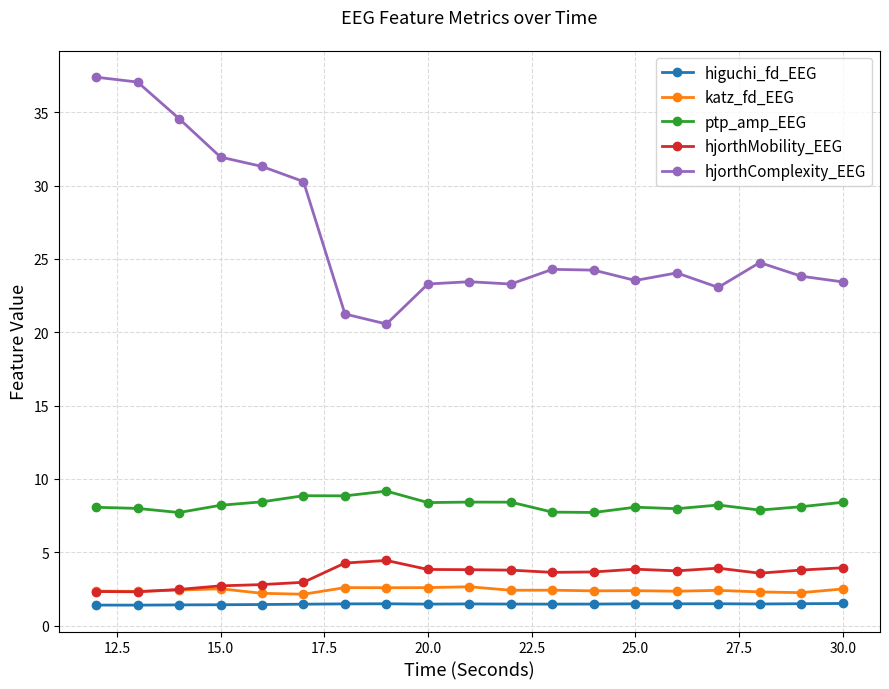

True or false: ptp_amp_EEG and katz_fd_EEG cross at least once.

False